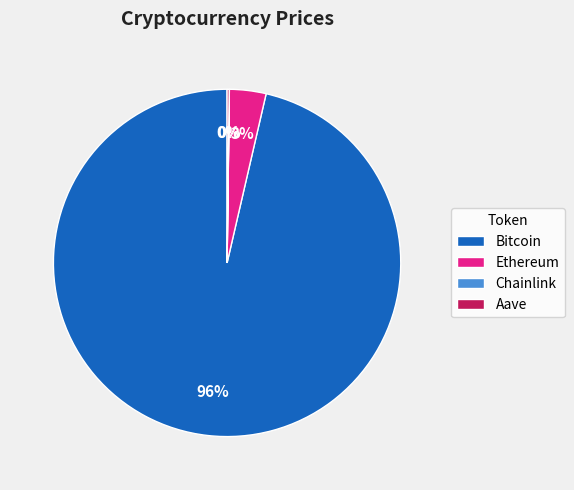

To the nearest percent, what is the average slice percentage?

25%